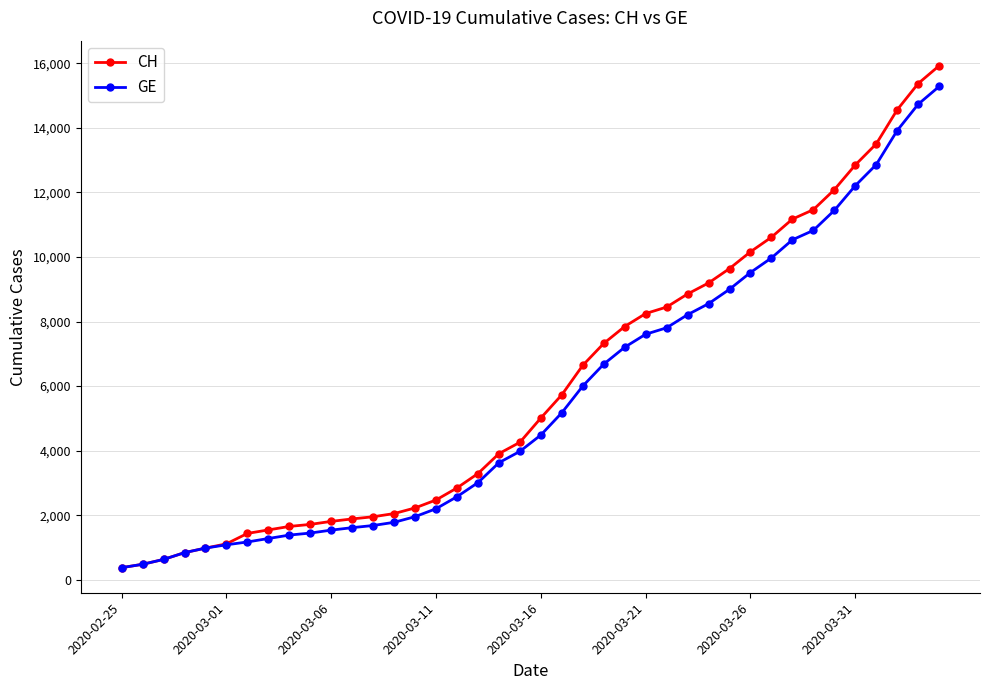

Does the chart have visible grid lines?

Yes